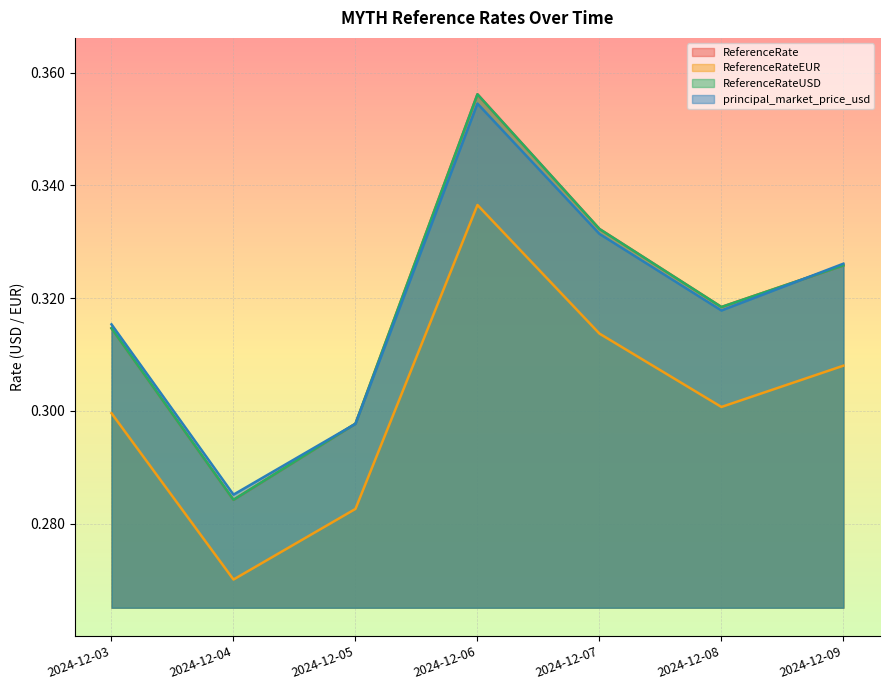

Is it true that principal_market_price_usd equals 0.3 at 2024-12-08?

True